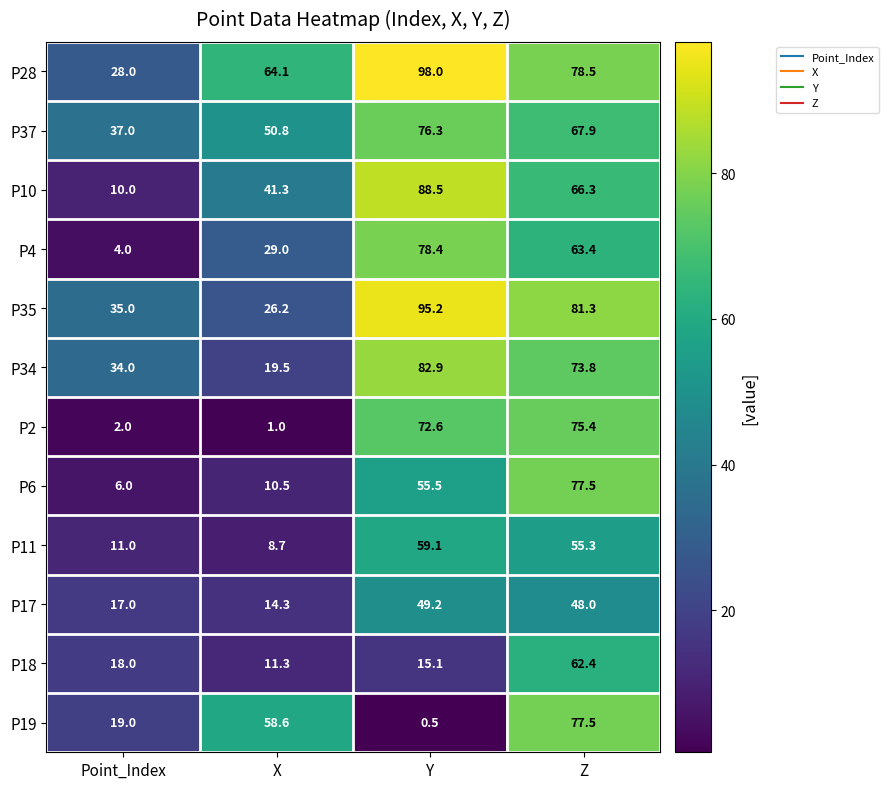

What is the maximum value shown in the chart?

98.0